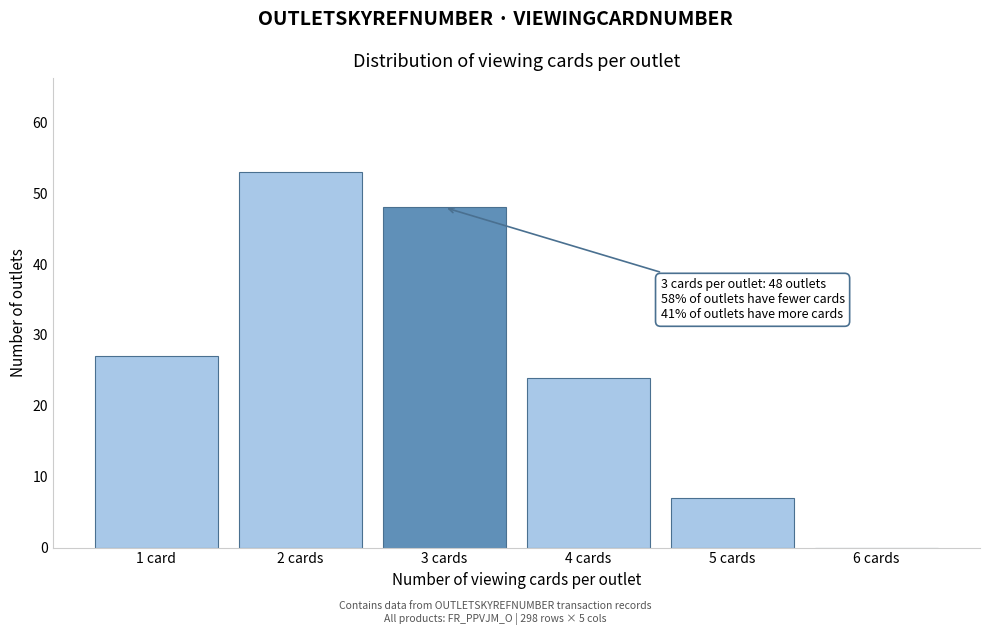

Reading right to left, what are all the values shown in this chart?

6 cards=0	5 cards=7	4 cards=24	3 cards=48	2 cards=53	1 card=27